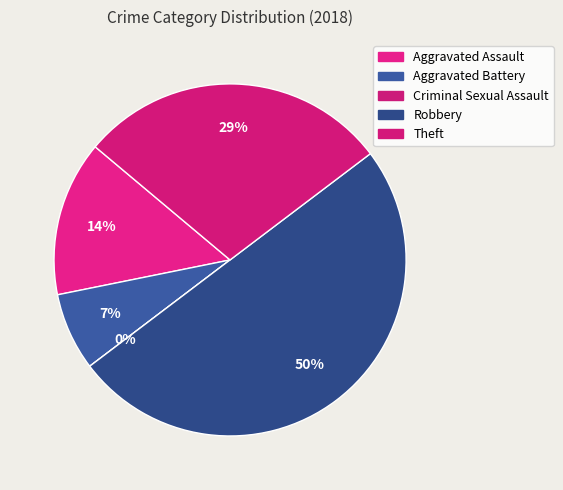

Which has a higher value, Criminal Sexual Assault or Theft?

Theft